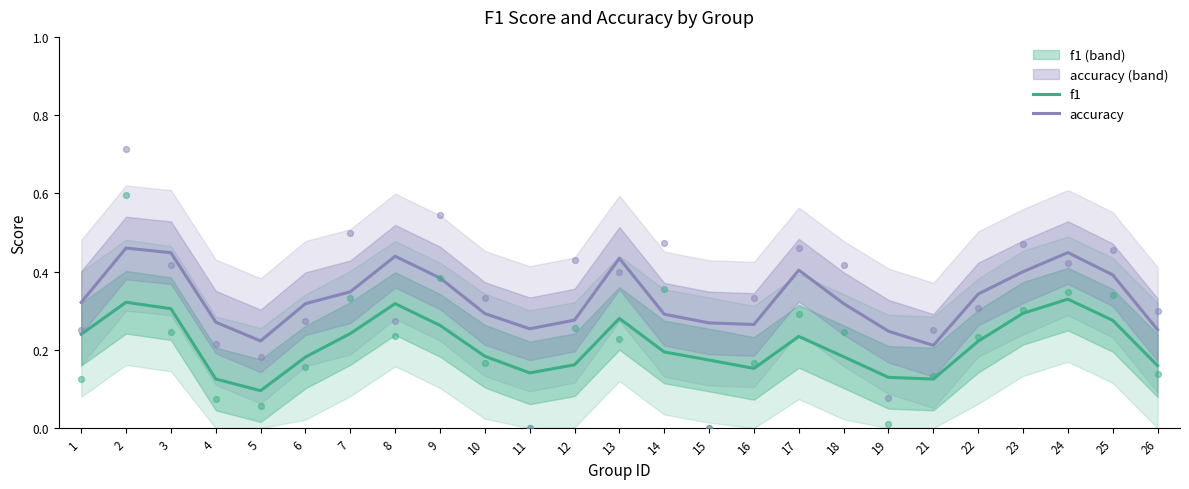

Which series has the largest Y range (max minus min)?

accuracy